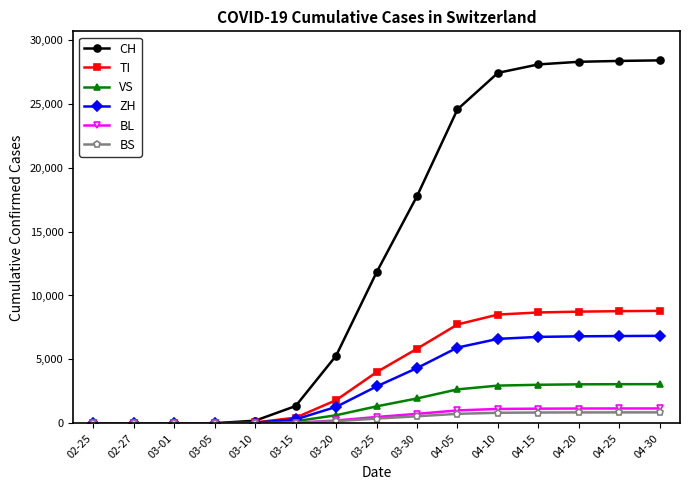

What is the maximum value for CH?

28379